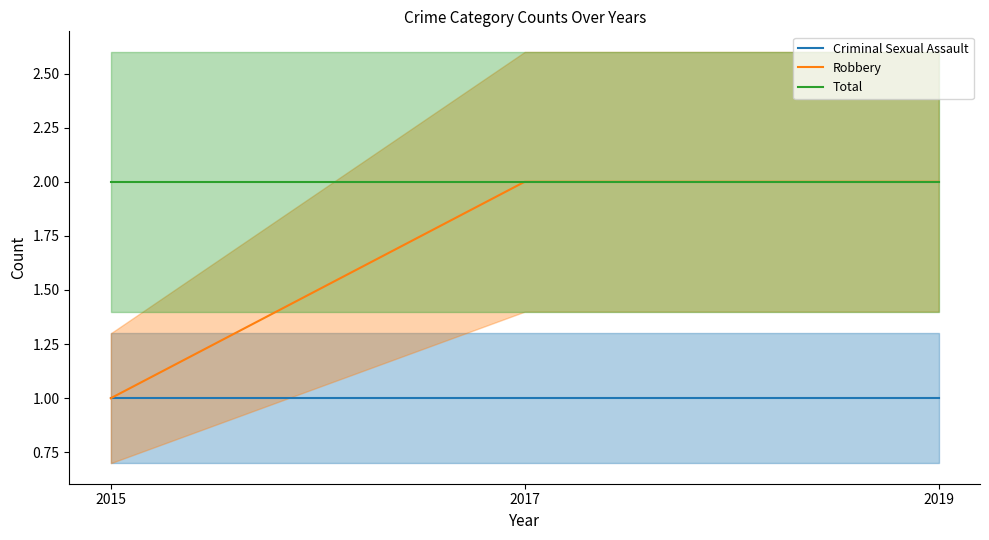

Rank the series by their maximum value, from lowest to highest.

Criminal Sexual Assault, Robbery, Total